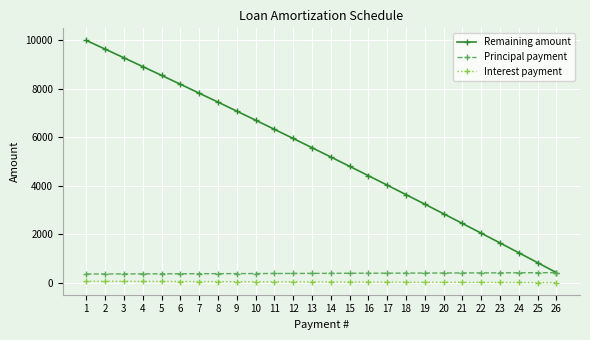

True or false: Remaining amount has more than 0 interior local peaks.

False